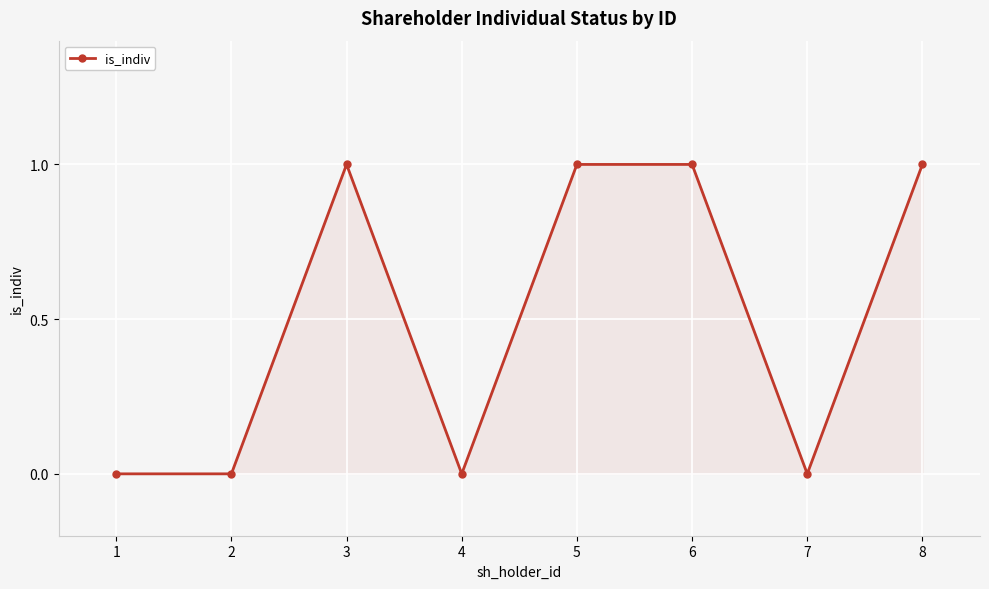

True or false: the data shows 1 at 3.

True